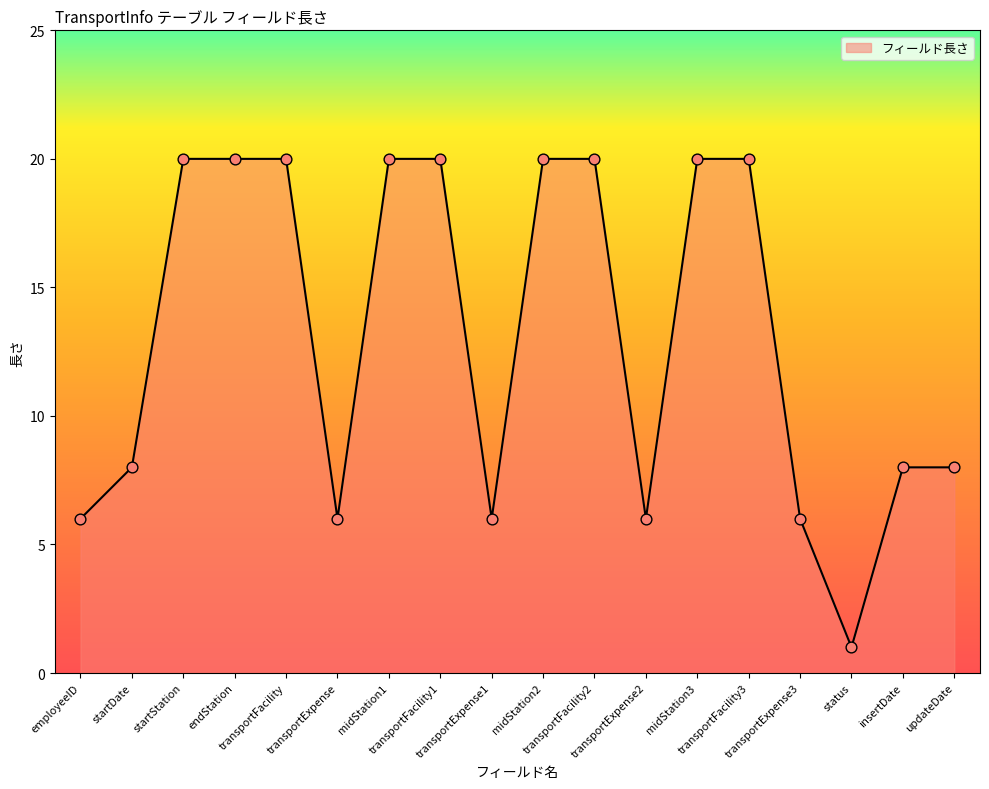

What is the ratio of the value at midStation1 to the value at startStation?

1.0